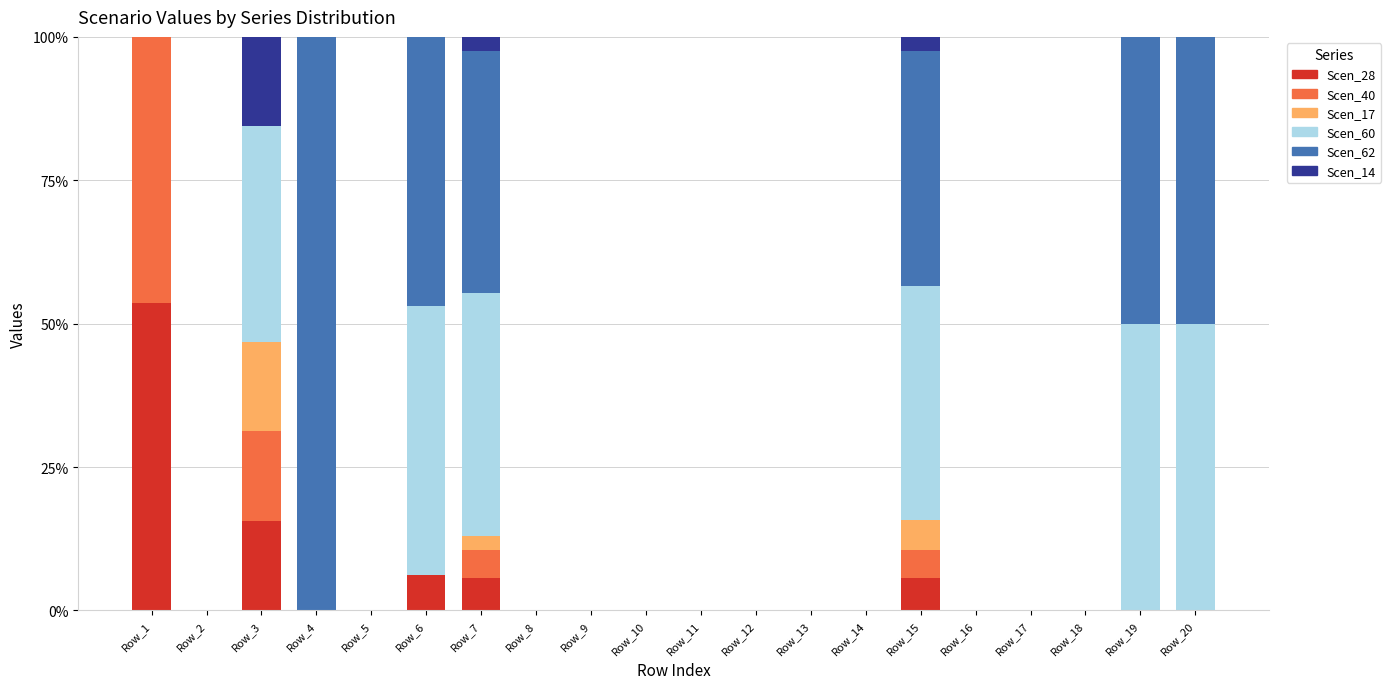

True or false: Scen_28 has a value of 0.0 at Row_5.

True